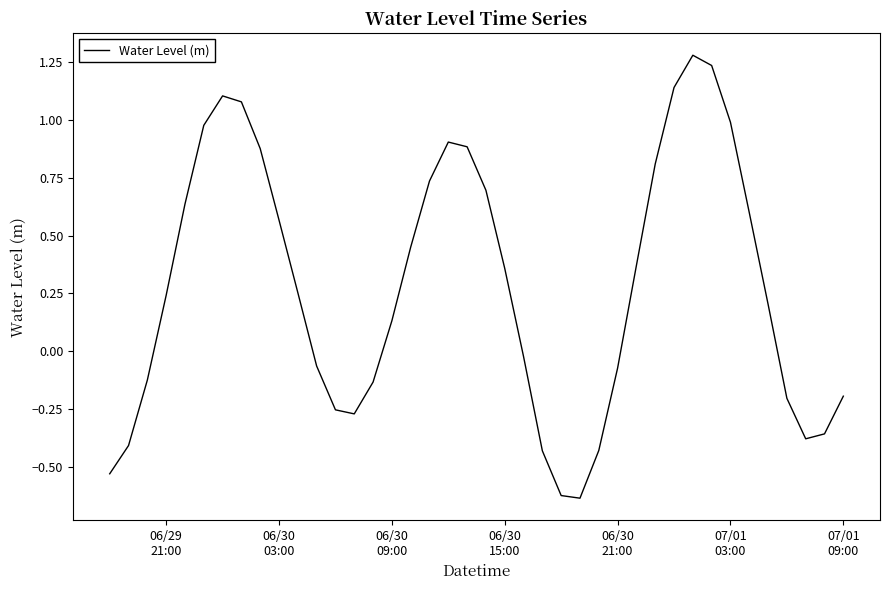

True or false: there are more than 1 points higher than both neighbors.

True